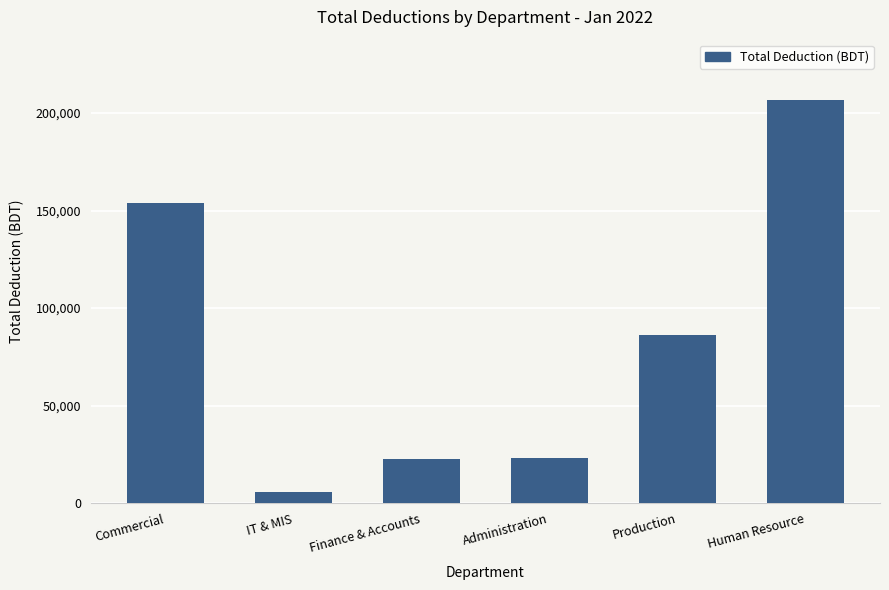

The value at Administration is 32922. True or false?

False